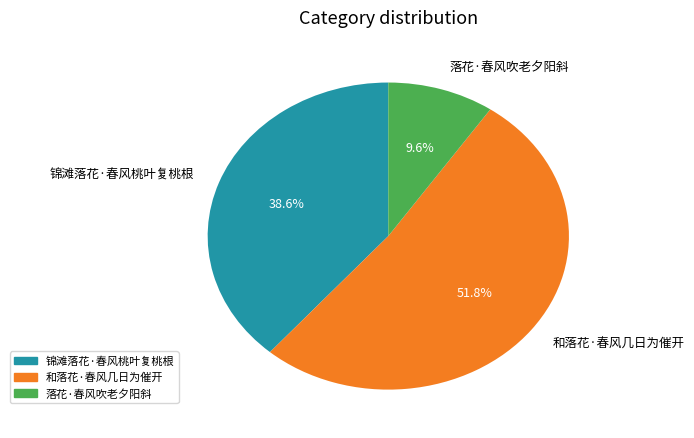

Does any single category account for the majority?

Yes